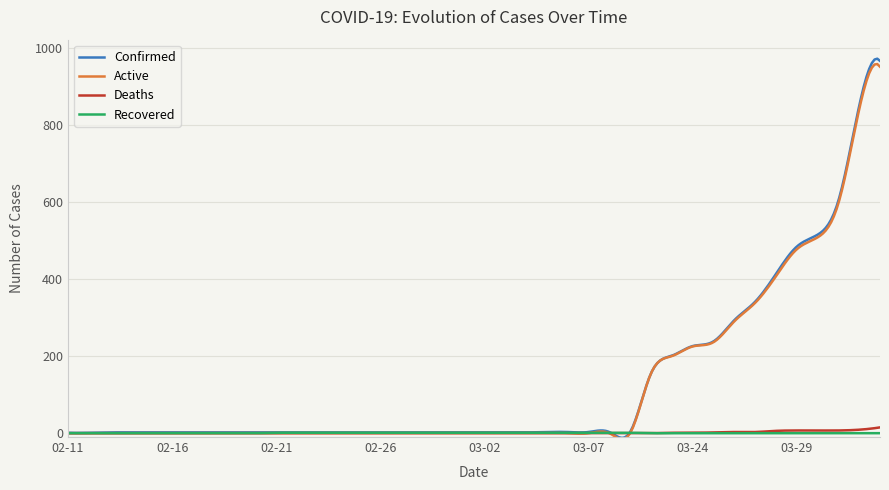

What is the average value of the Deaths series?

1.4